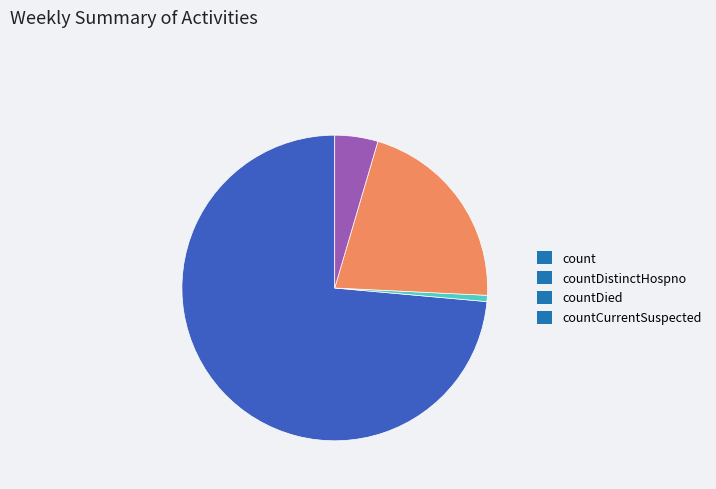

True or false: countDied accounts for 21% of the total.

True